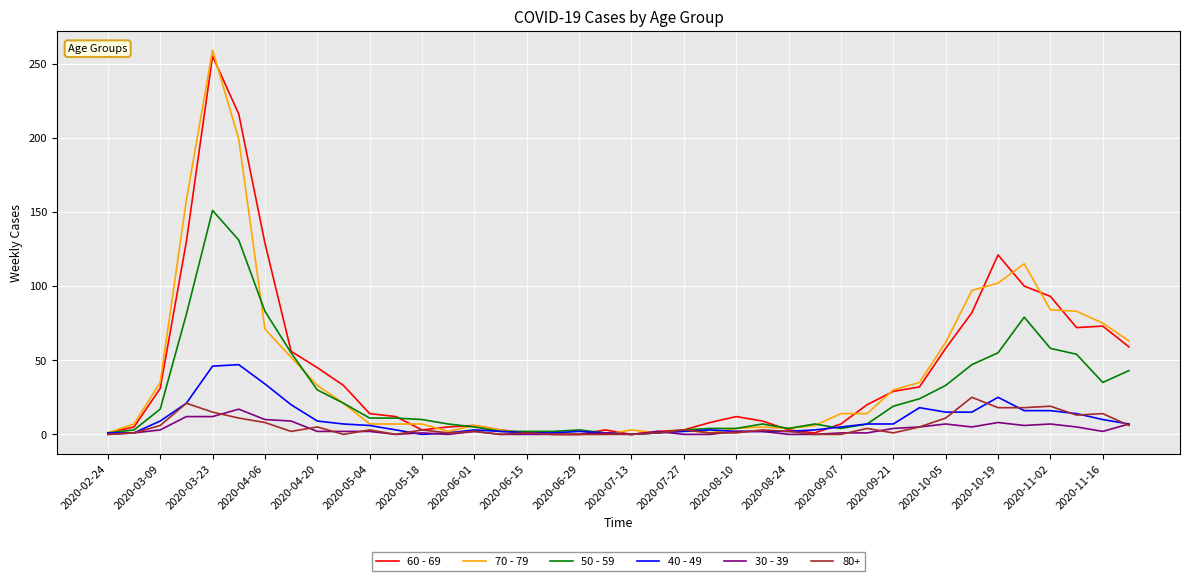

What is the maximum value shown in the chart?

259